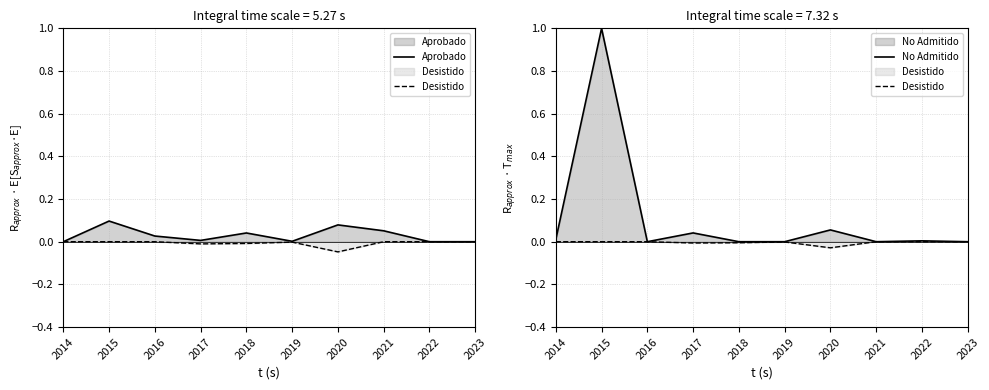

Which series changed the most between 2020 and 2023?

Aprobado